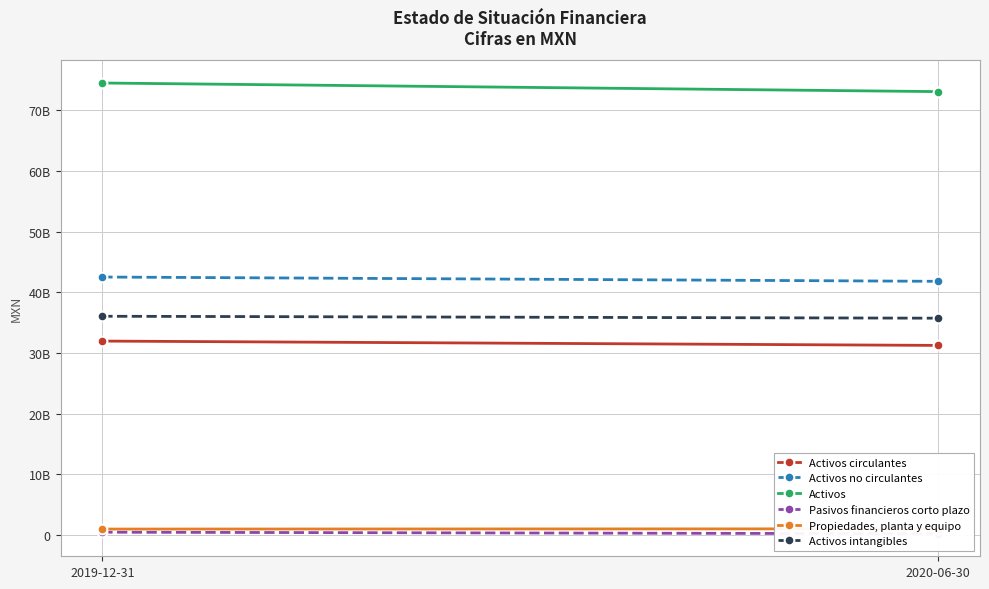

At which label does Activos intangibles reach its peak?

2019-12-31